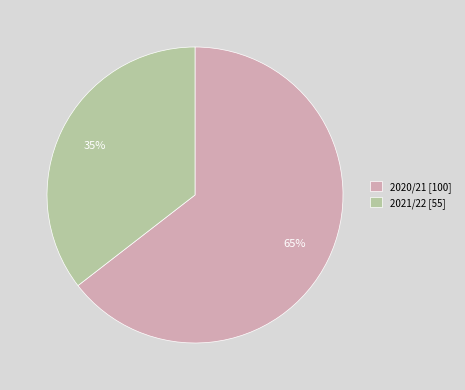

Is it true that 2020/21 is 65% of the pie?

True